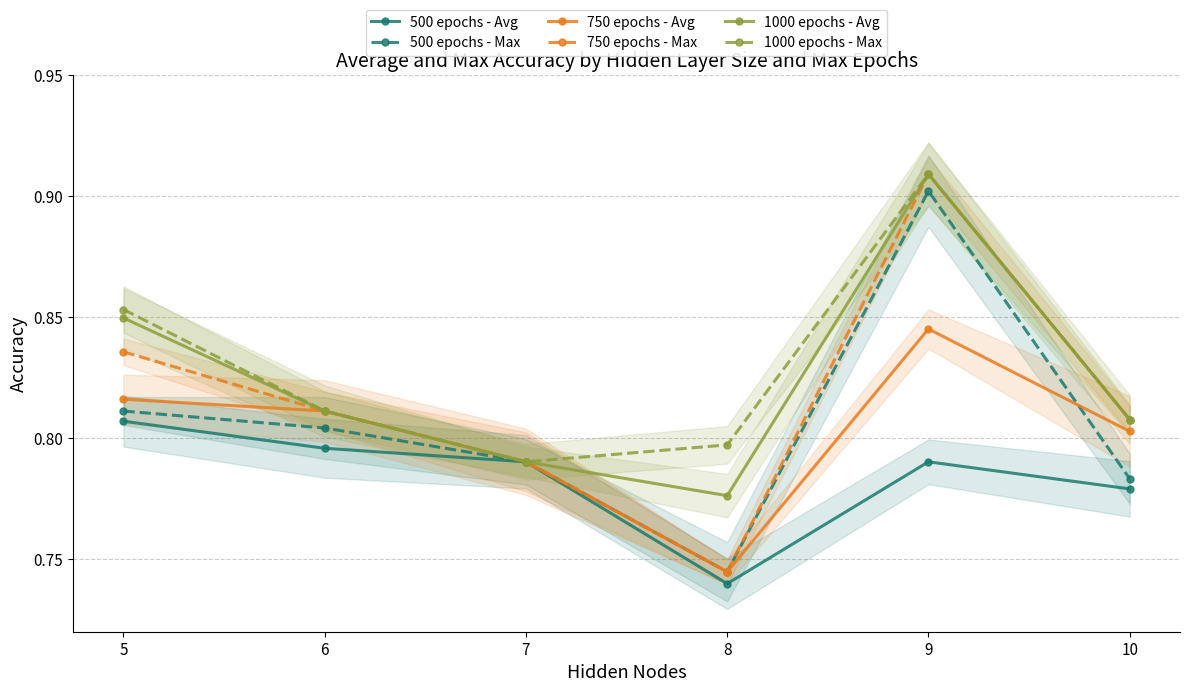

True or false: 750 epochs - Max and 1000 epochs - Max cross at least once.

False